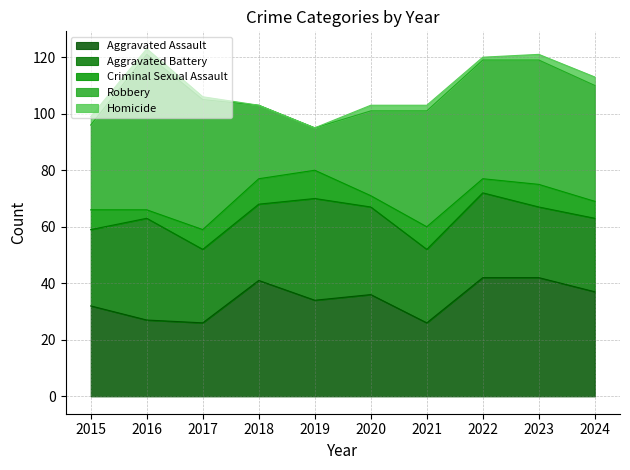

What is the difference between the maximum and second lowest values in the Homicide series?

3